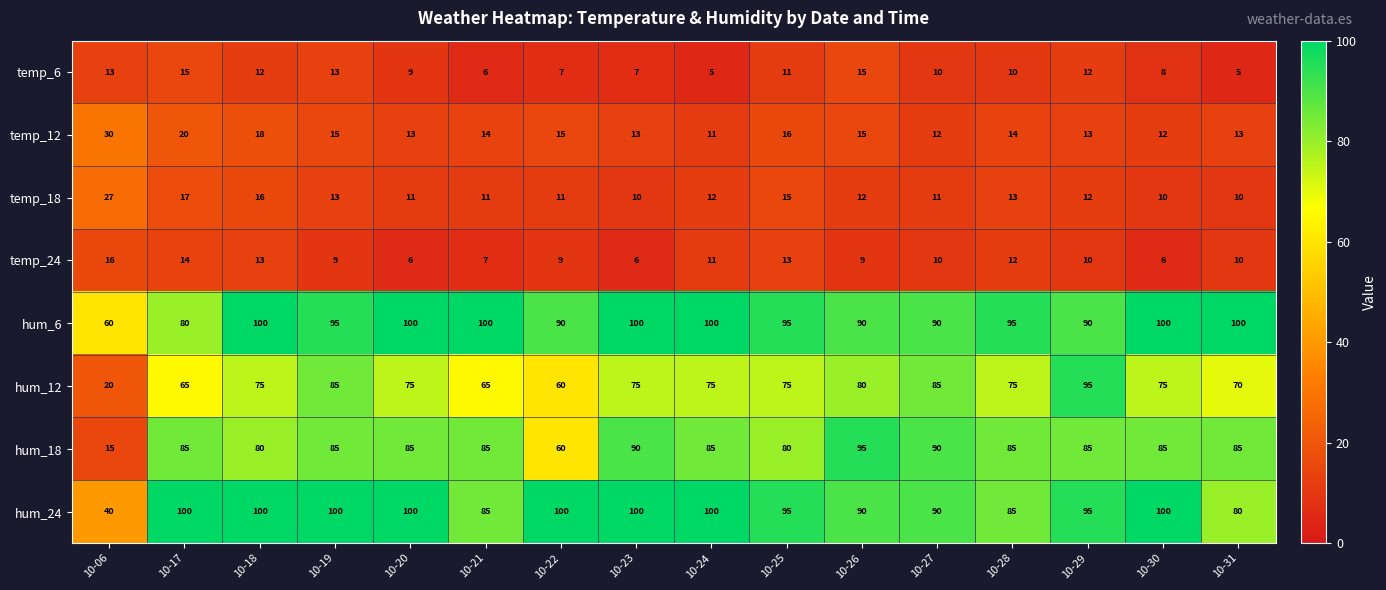

What is the sum of all hum_12 values?

1150